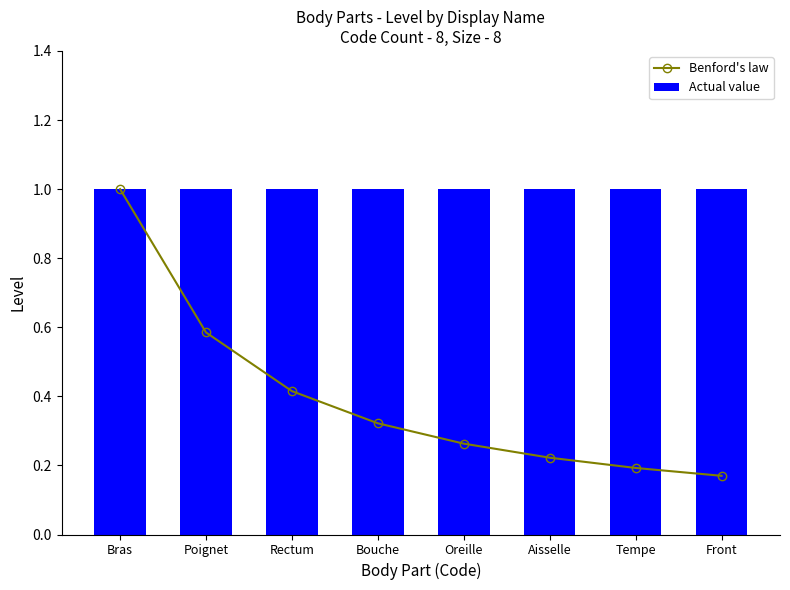

Between Bouche and Tempe, which is larger?

Bouche